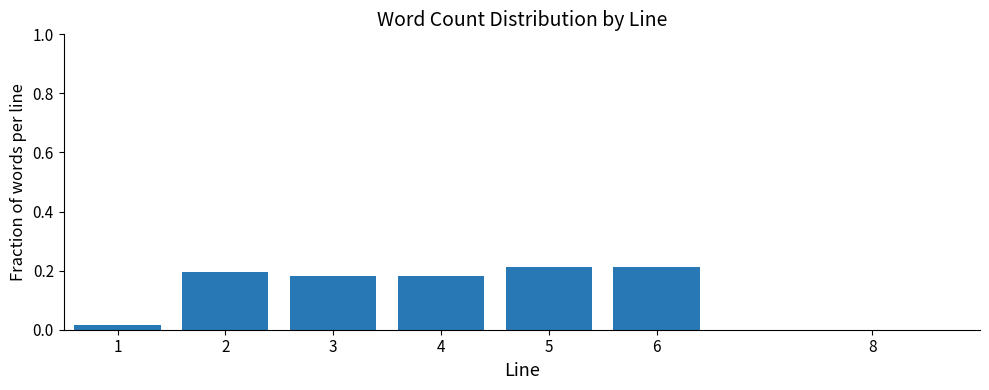

Between 6 and 4, which is larger?

6